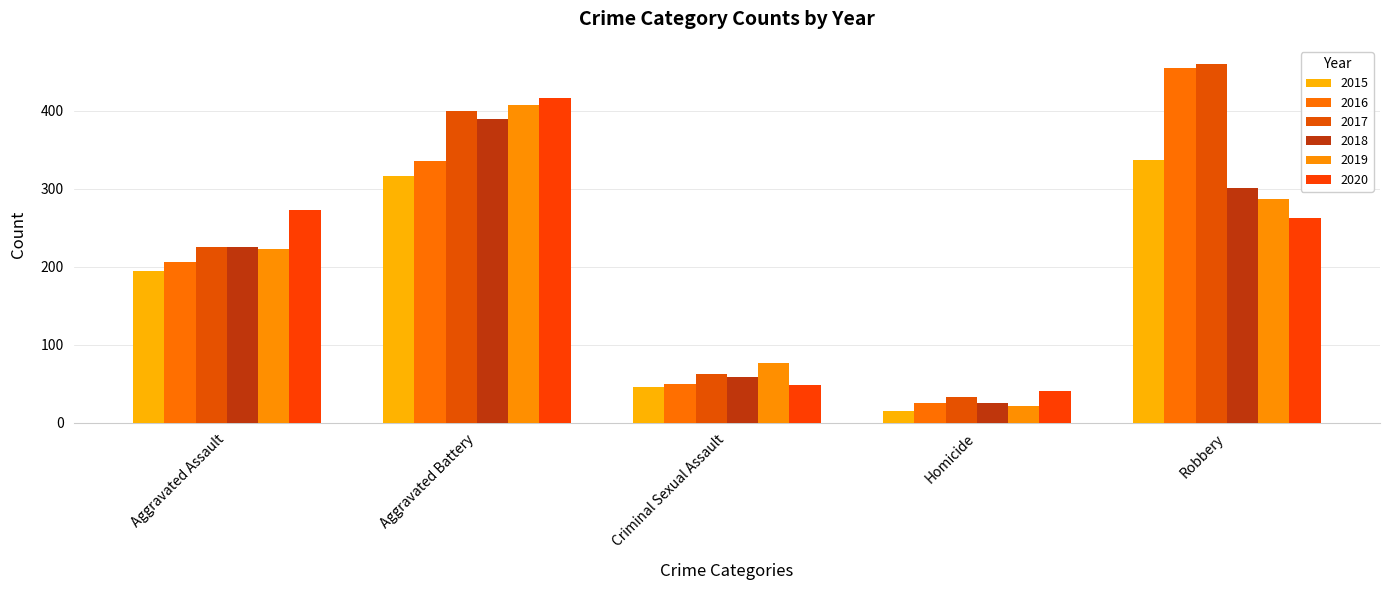

What are all the series names shown in the legend?

2015, 2016, 2017, 2018, 2019, 2020